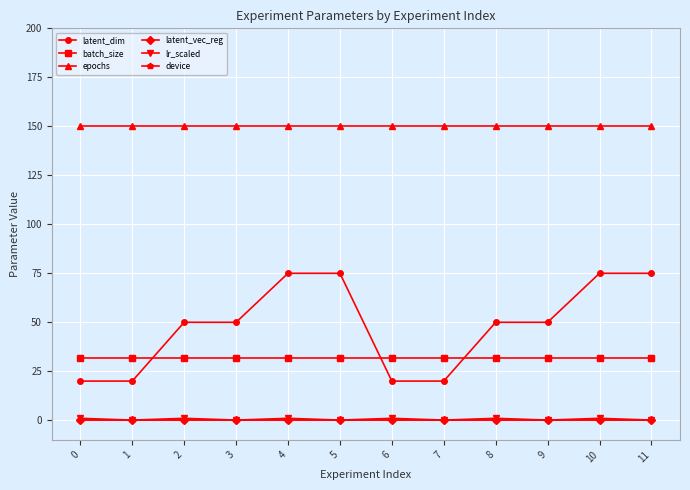

Rank the series at 9 from lowest to highest value.

latent_vec_reg, device, lr_scaled, batch_size, latent_dim, epochs